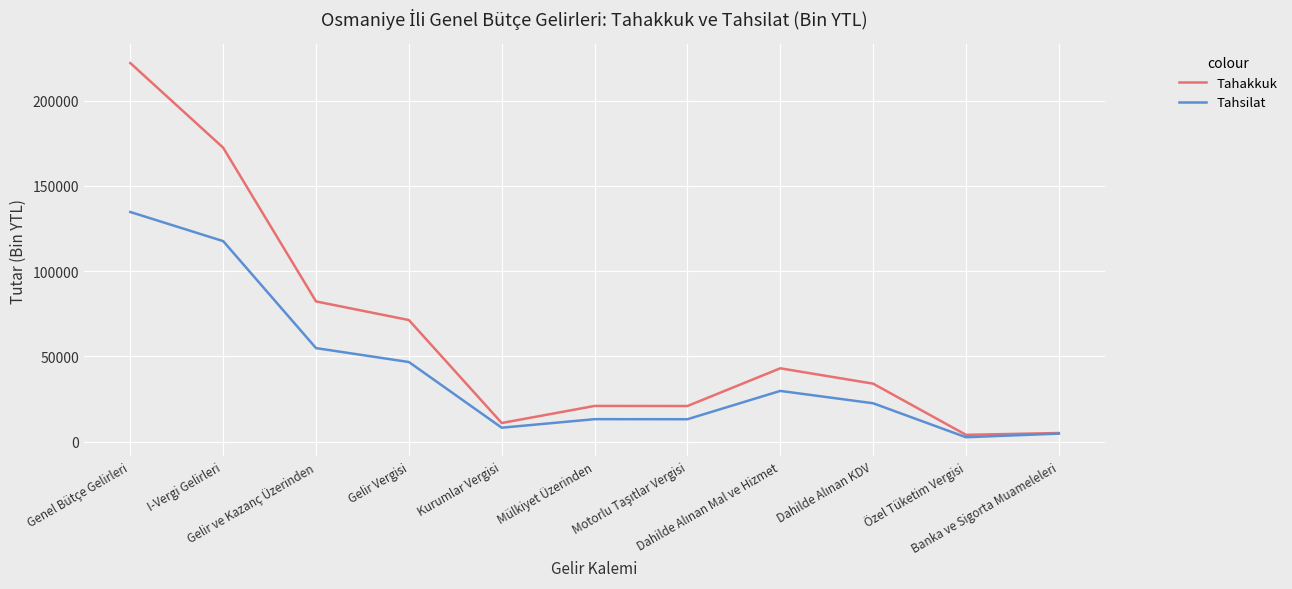

Which series has the largest total across all categories?

Tahakkuk